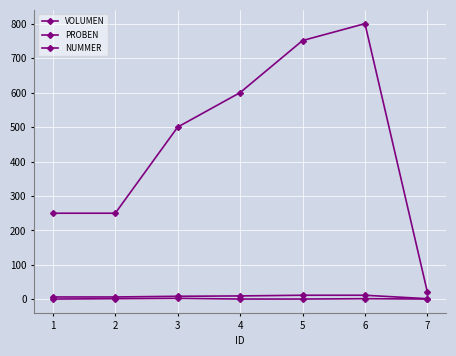

Which series has the largest total across all categories?

VOLUMEN